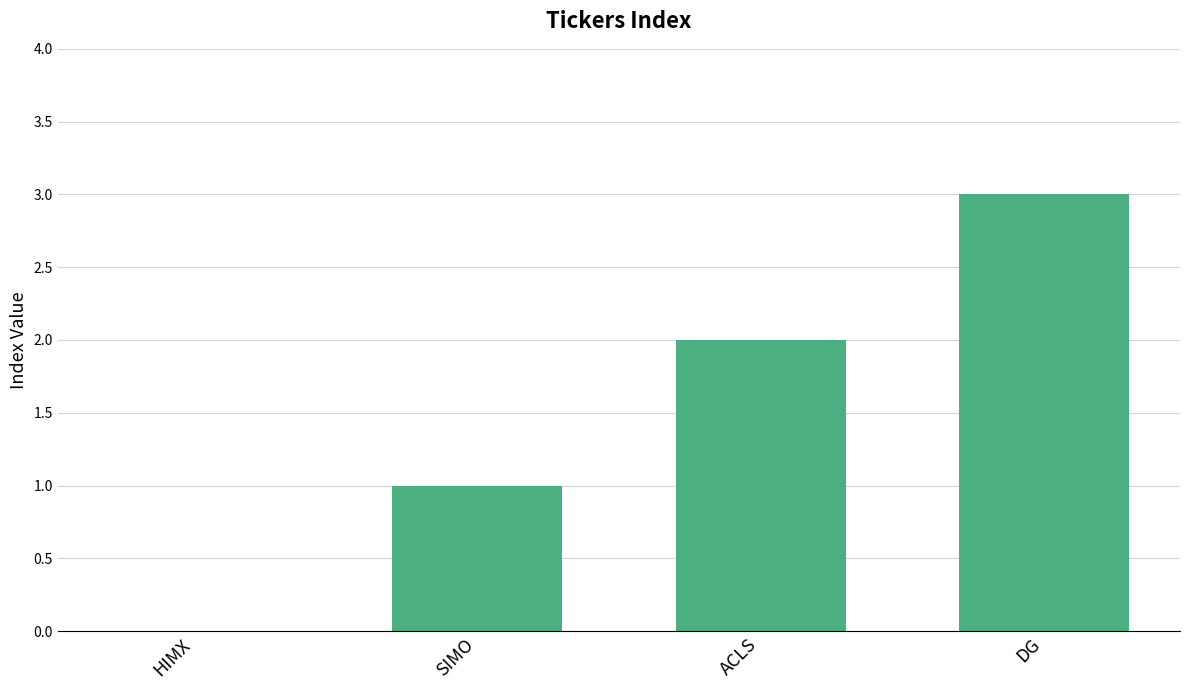

Reading left to right, transcribe all the data shown in this chart.

HIMX=0	SIMO=1	ACLS=2	DG=3